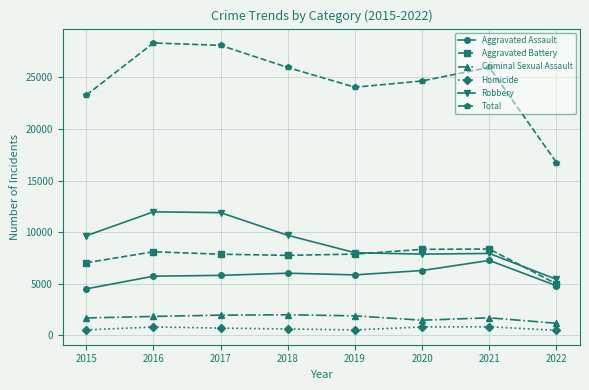

What are all the series names shown in the legend?

Aggravated Assault, Aggravated Battery, Criminal Sexual Assault, Homicide, Robbery, Total